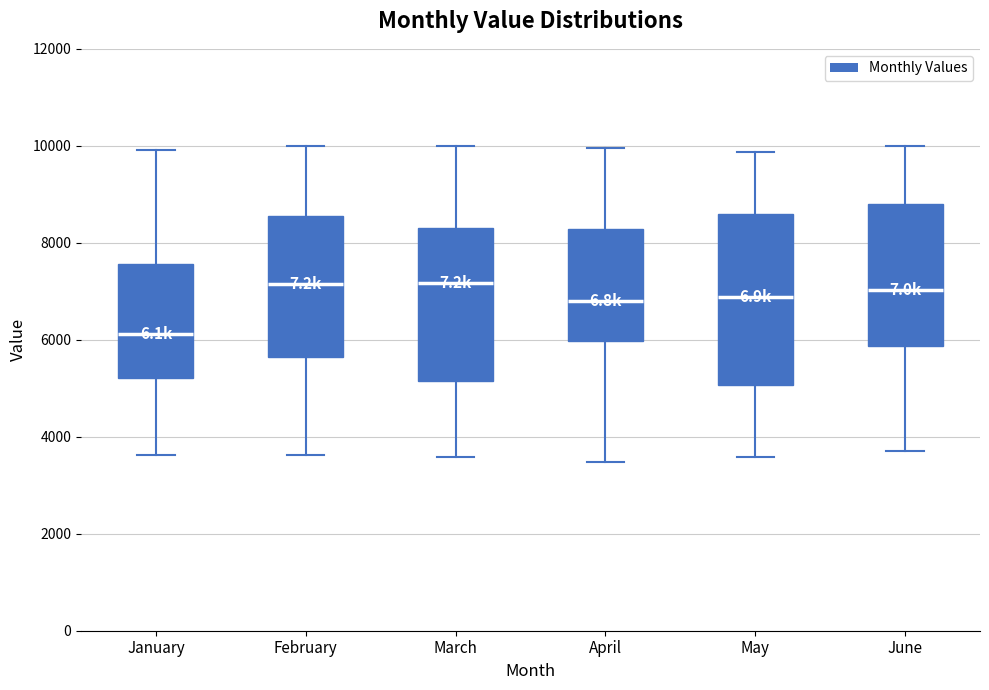

Which box is the tallest, from its lower edge to its upper edge?

May